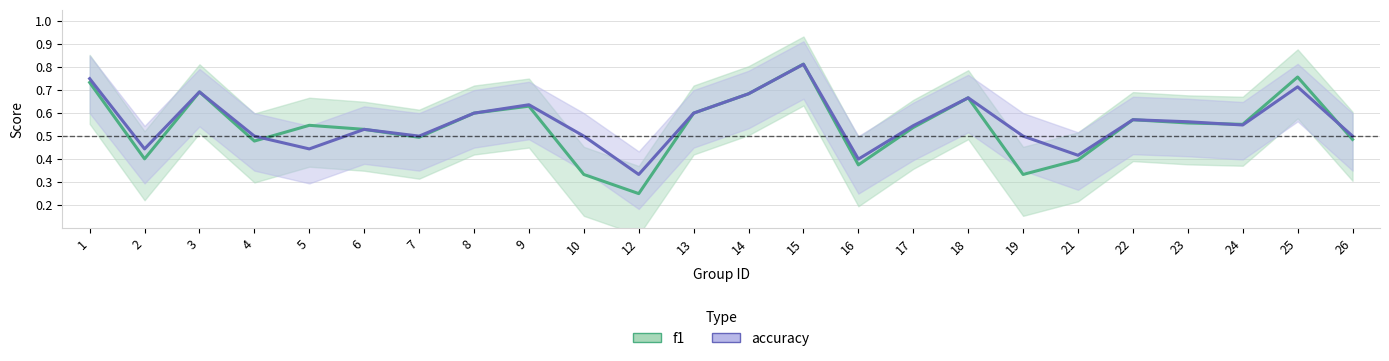

Which label corresponds to the largest value in the chart?

15